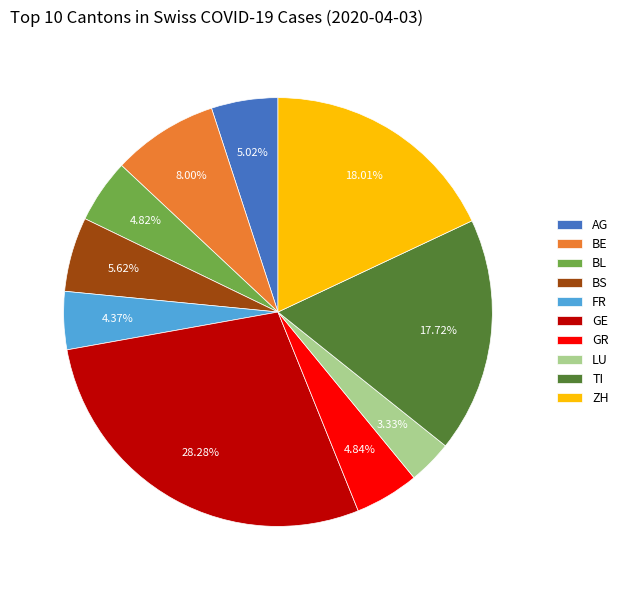

Is it true that TI is 18% of the pie?

True